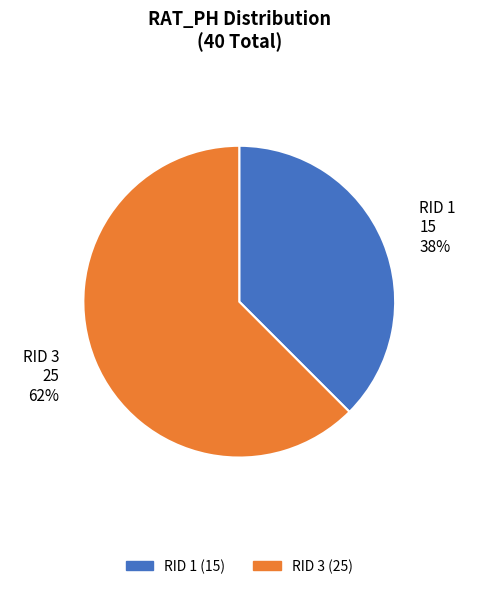

Rank the categories by value from highest to lowest.

RID 3, RID 1